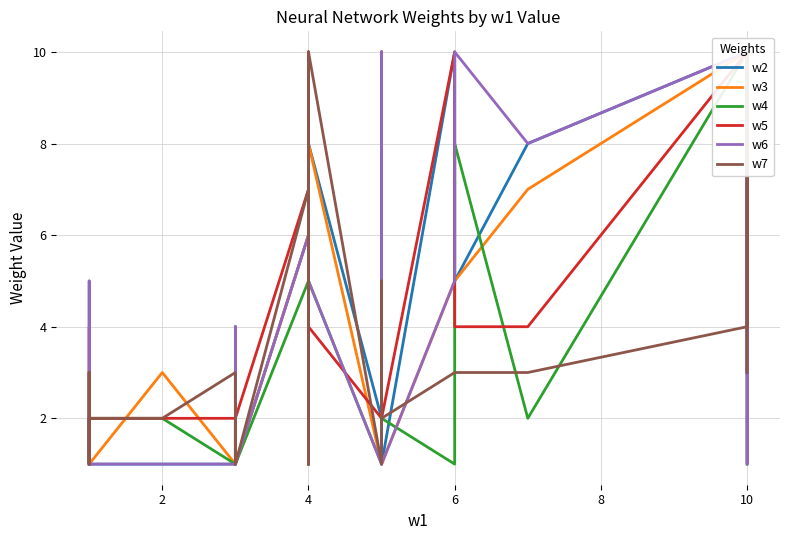

The value of w2 at 4 is 2. True or false?

False